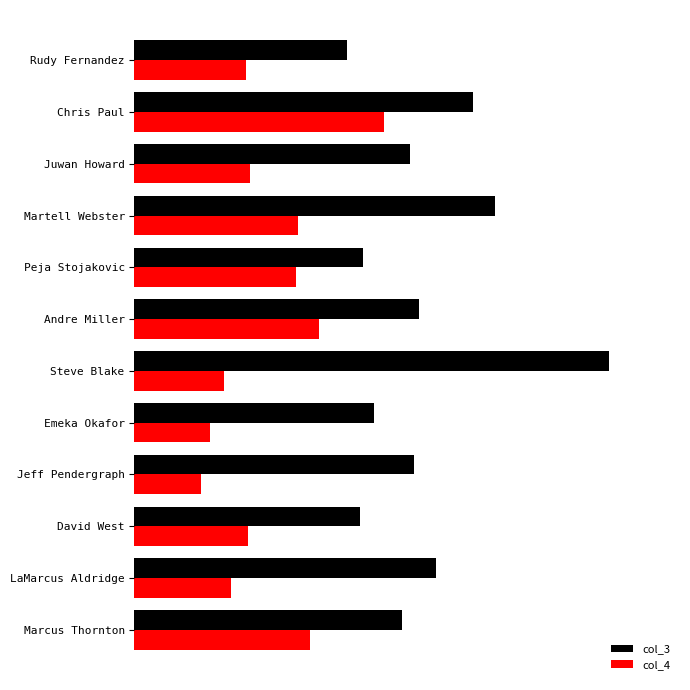

What is the greatest value displayed?

42.5